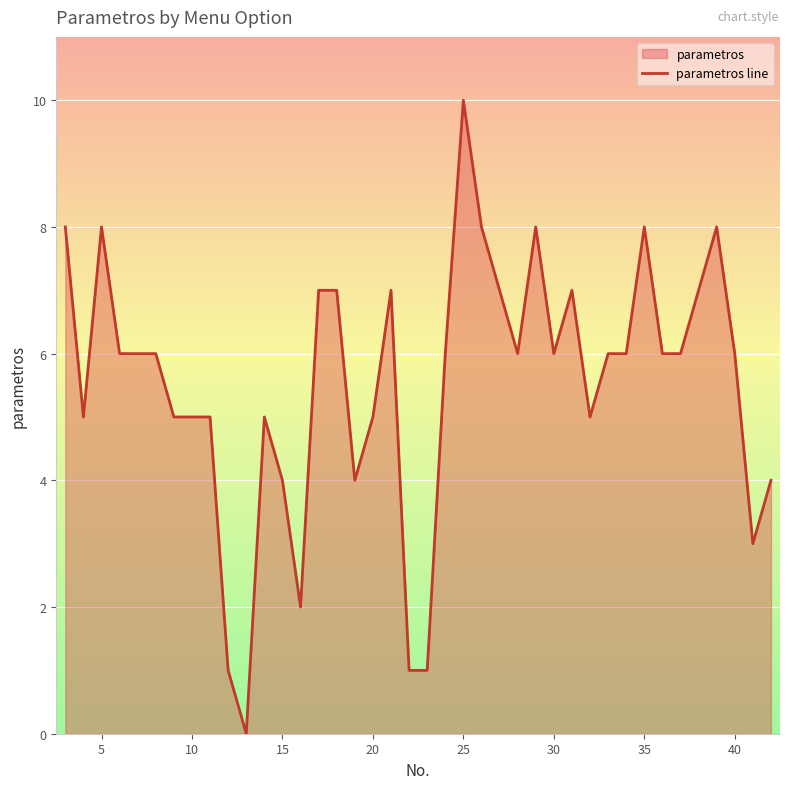

Reading left to right, list all the values displayed in this chart.

8	5	8	6	6	6	5	5	5	1	0	5	4	2	7	7	4	5	7	1	1	6	10	8	7	6	8	6	7	5	6	6	8	6	6	7	8	6	3	4